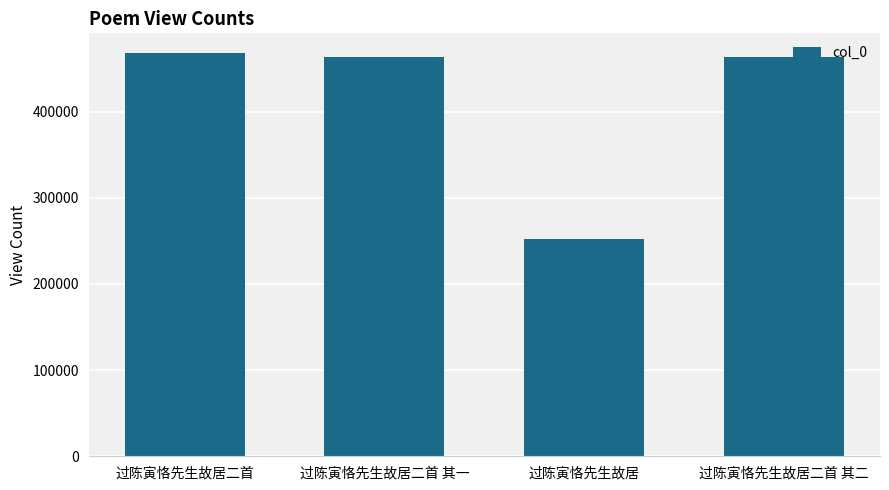

What is the minimum value shown in the chart?

252626